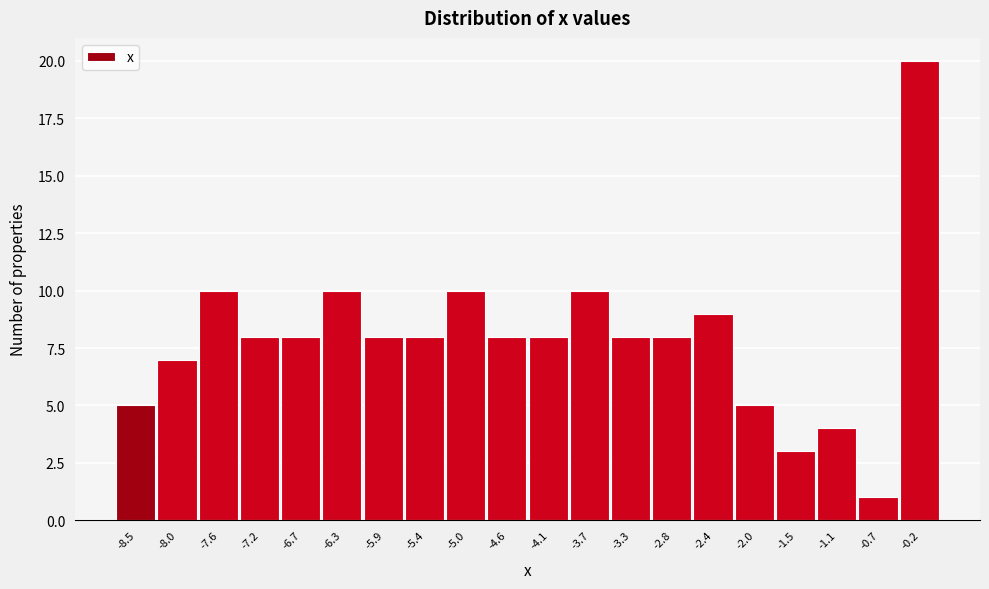

What is the height of the bar covering -6.090 to -5.655 on the x-axis? Neither the bar edges nor the heights are printed on the chart, so give them approximately, as read against the axes.

8